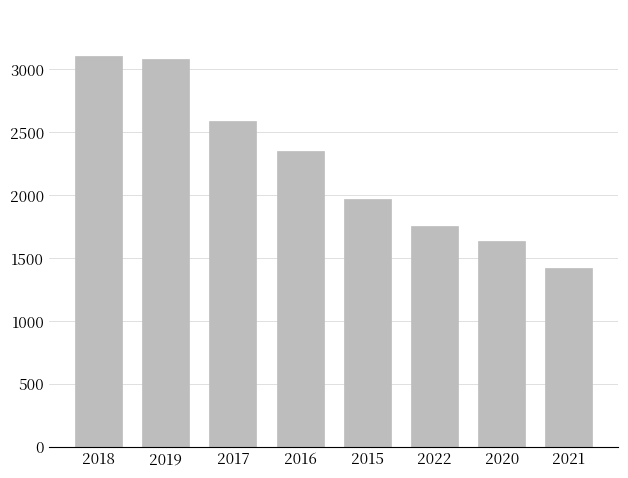

What is the greatest value displayed?

3103